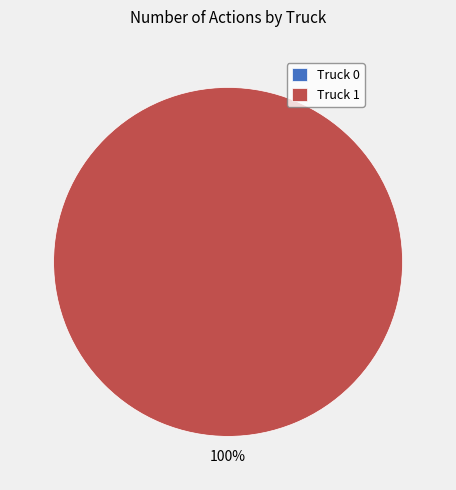

To the nearest percent, what is the average slice percentage?

50%